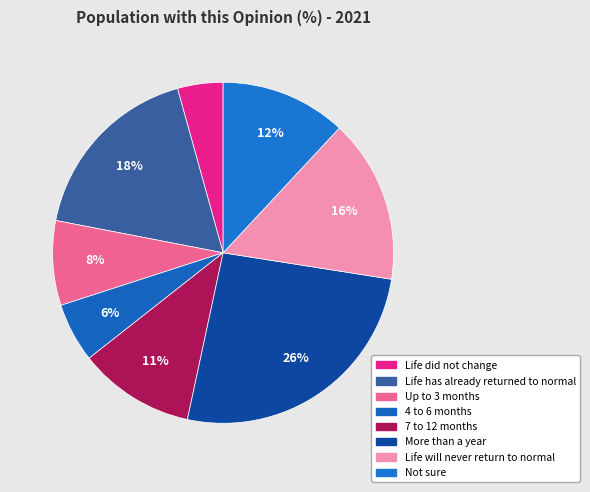

Is there a majority slice in this chart?

No